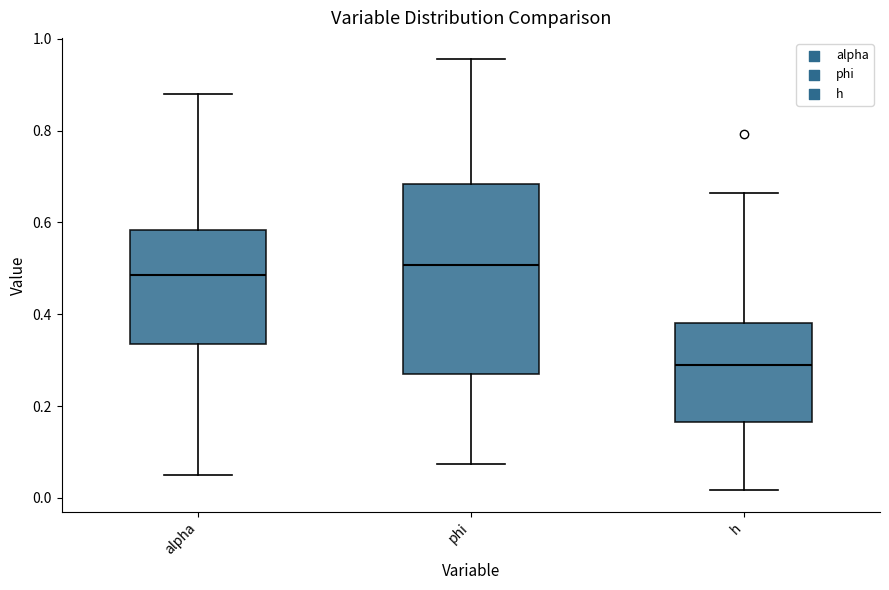

Which box's median line is the lowest?

h